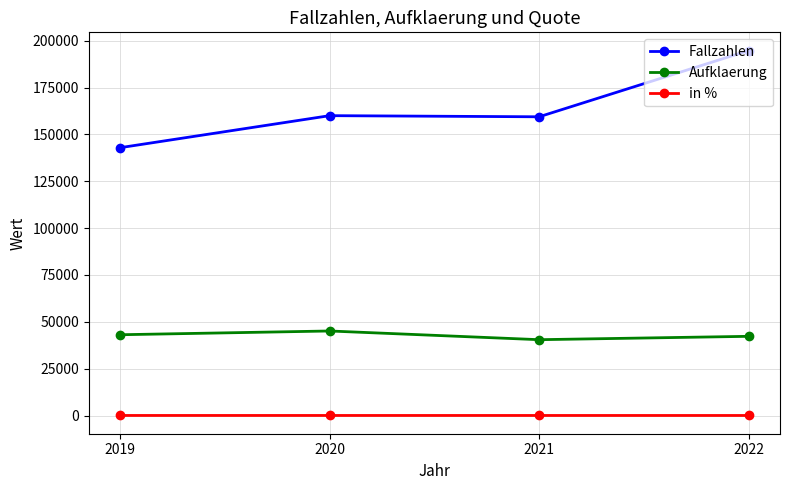

What is the maximum value shown in the chart?

194768.0